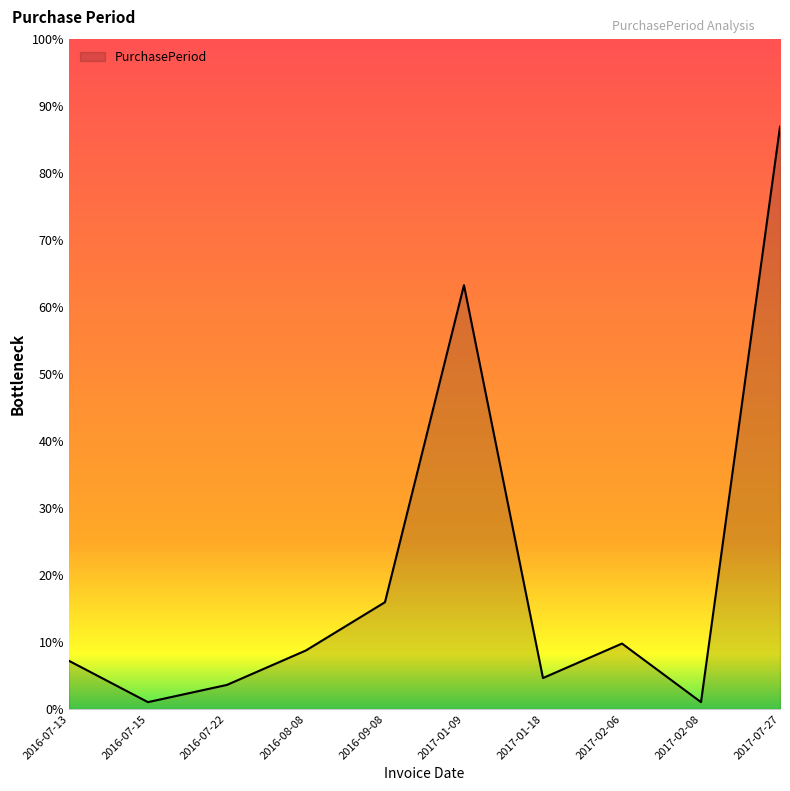

Is this an area chart (filled region under the line)?

Yes